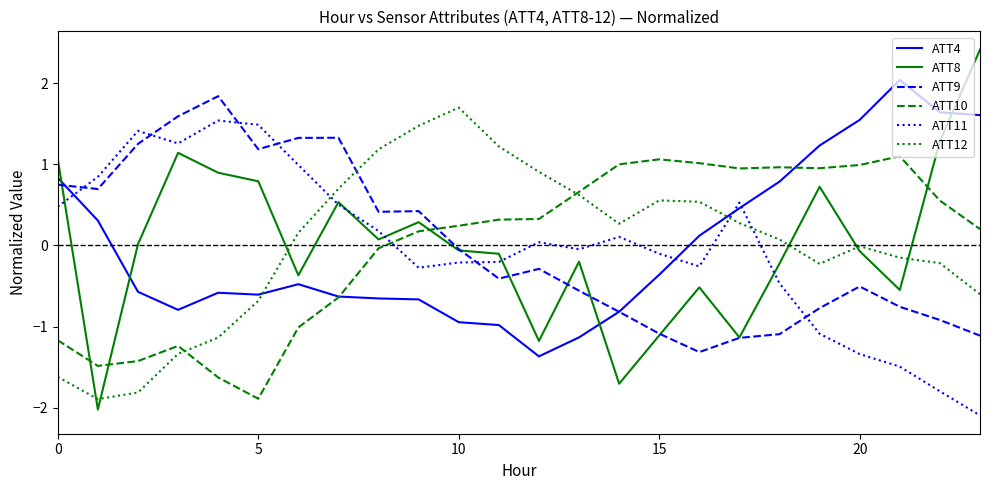

Which series has the widest spread of values?

ATT8